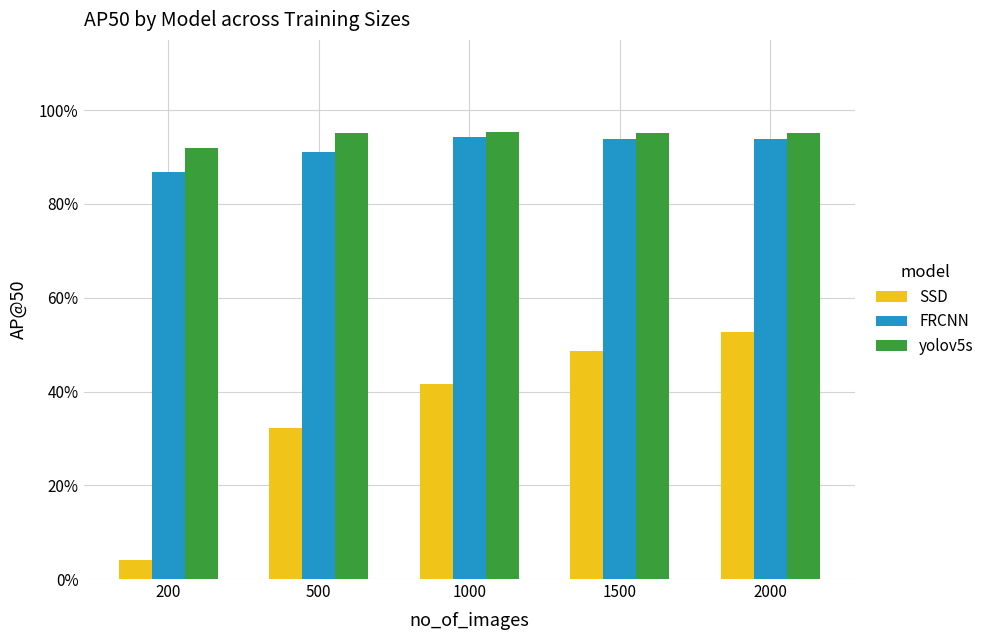

At which label does SSD reach its minimum?

200